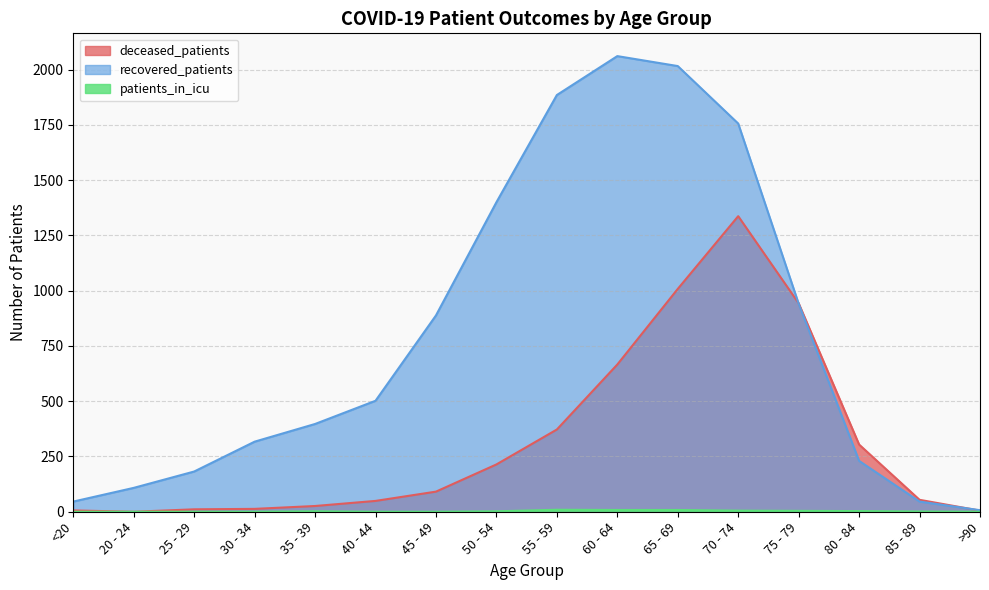

Where is deceased_patients nearest to the value 668?

60 - 64